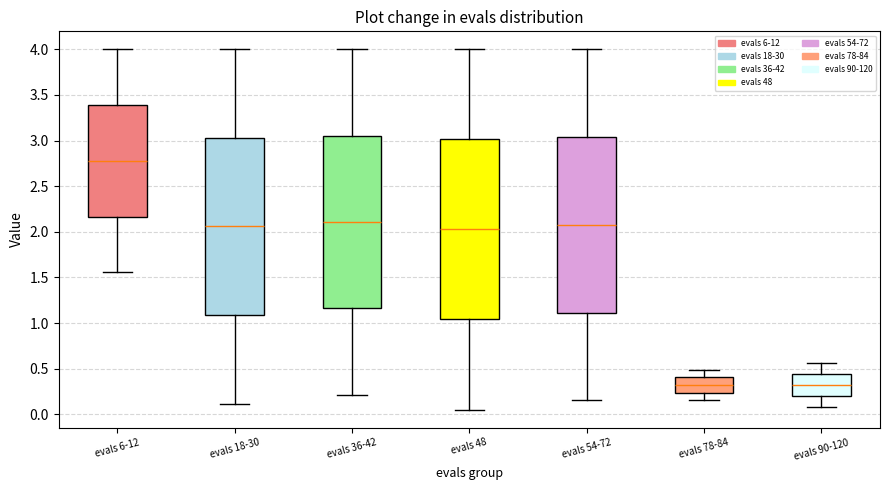

Reading left to right, transcribe this box plot: for each box, give where its median line is, the range the box spans, and where its two whiskers end, as read against the y-axis. The values are not printed on the chart, so give them approximately, as read against the axis.

evals 6-12: median 2.80, box 2.15 to 3.40, whiskers 1.55 to 4.00
evals 18-30: median 2.05, box 1.10 to 3.05, whiskers 0.10 to 4.00
evals 36-42: median 2.10, box 1.15 to 3.05, whiskers 0.20 to 4.00
evals 48: median 2.05, box 1.05 to 3.00, whiskers 0.05 to 4.00
evals 54-72: median 2.10, box 1.10 to 3.05, whiskers 0.15 to 4.00
evals 78-84: median 0.30, box 0.25 to 0.40, whiskers 0.15 to 0.50
evals 90-120: median 0.30, box 0.20 to 0.45, whiskers 0.10 to 0.55